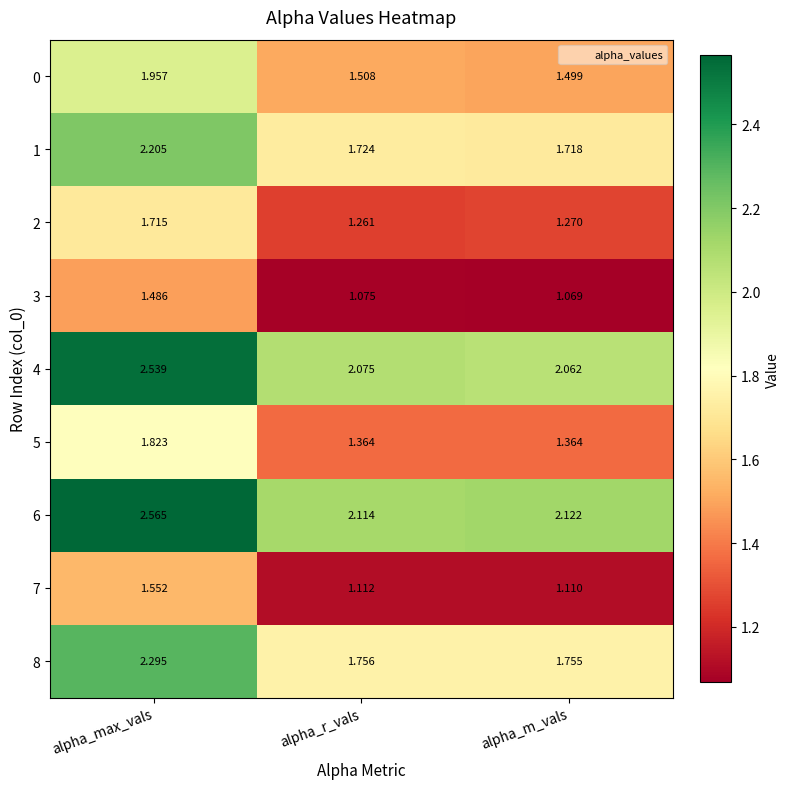

Where is 4 nearest to the value 2?

alpha_m_vals